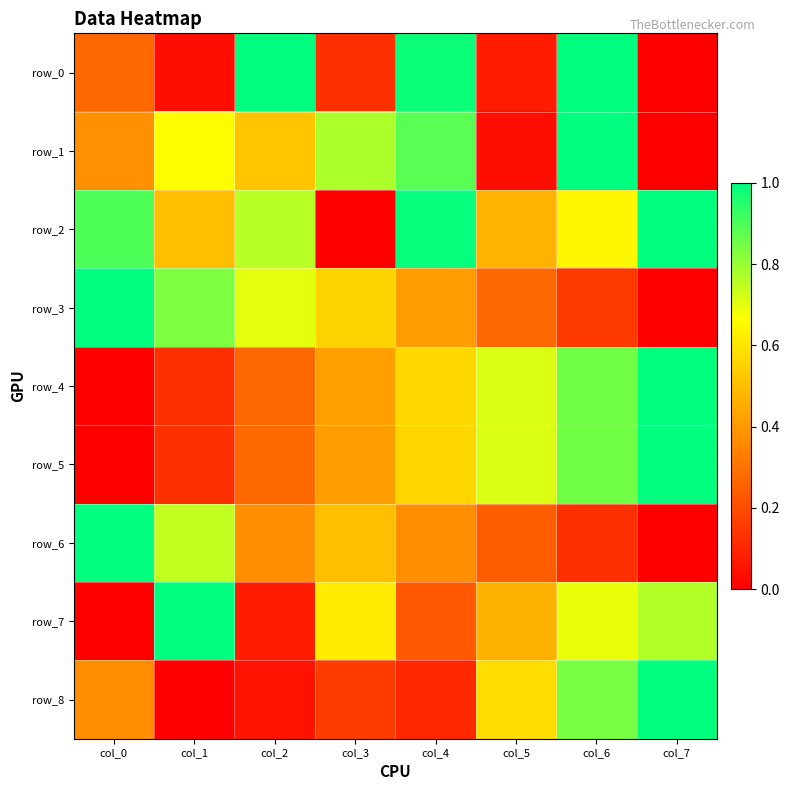

Is it true that row_4 equals 0.1 at col_2?

False